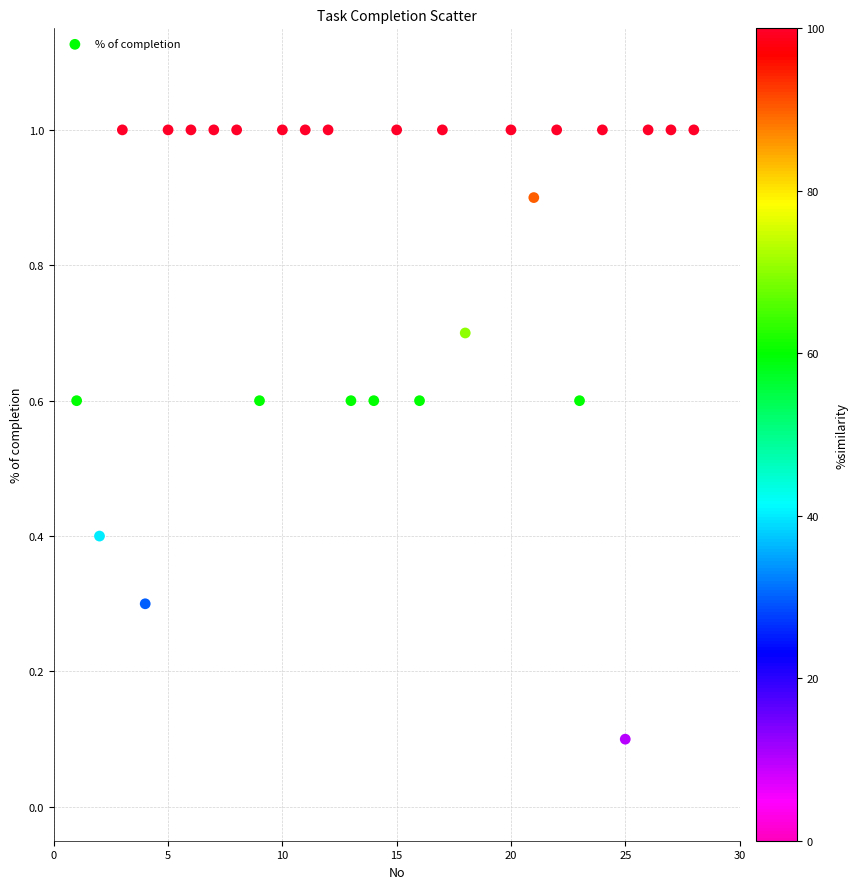

What is the range of Y values (max minus min)?

0.9